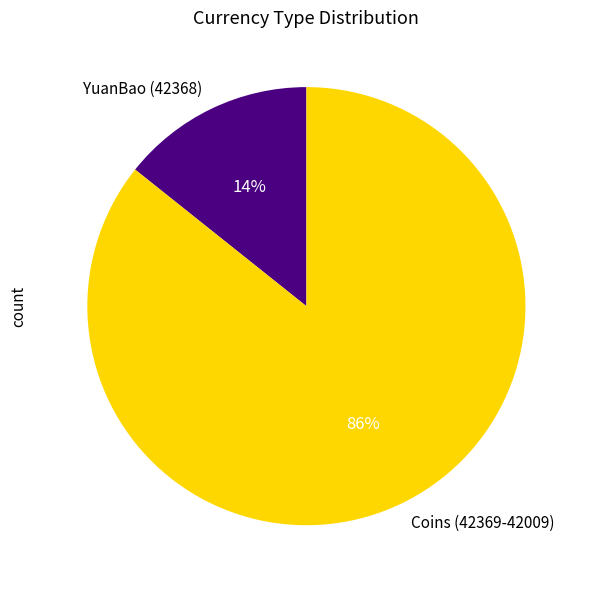

True or false: Coins (42369-42009) accounts for 80% of the total.

False